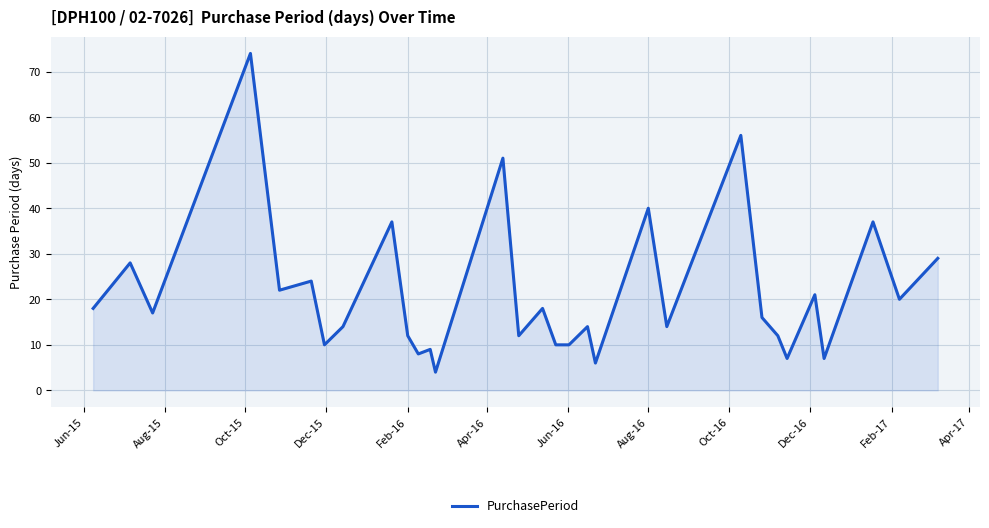

What is the average value?

21